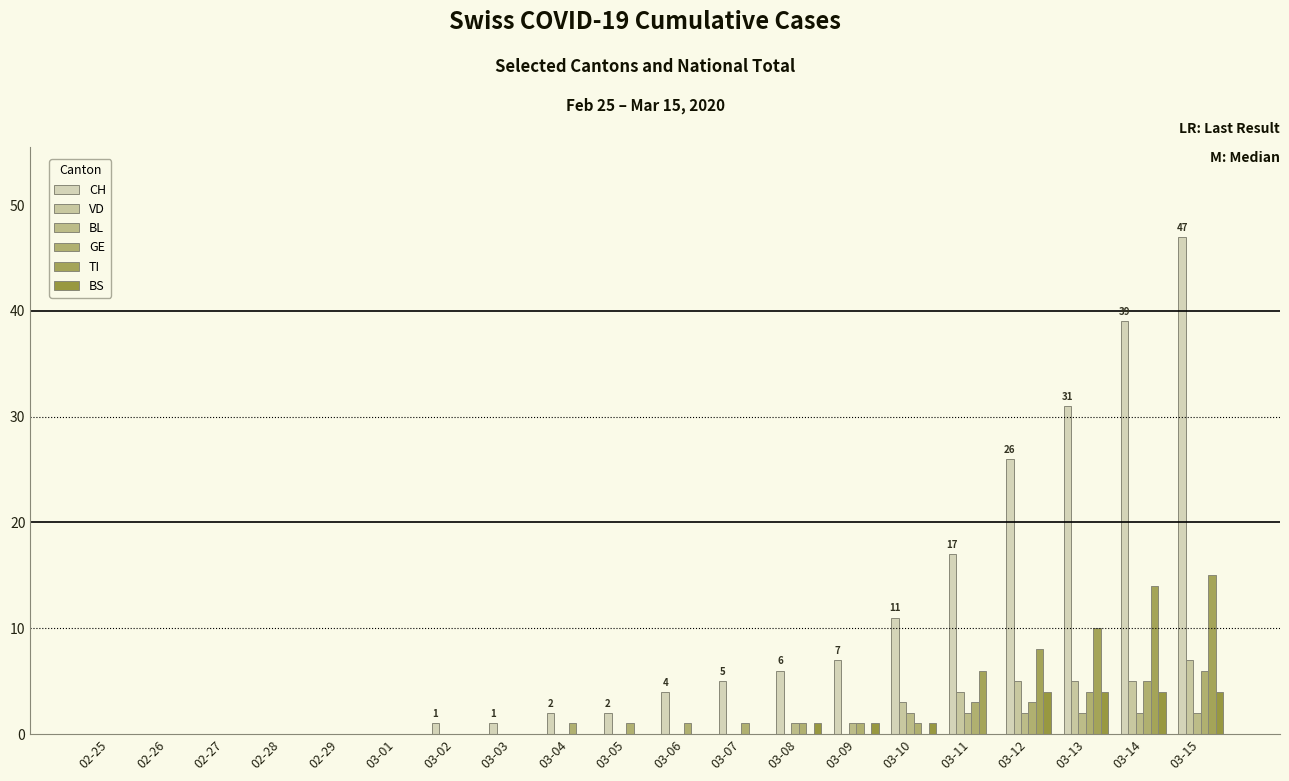

How many groups of bars are there?

20